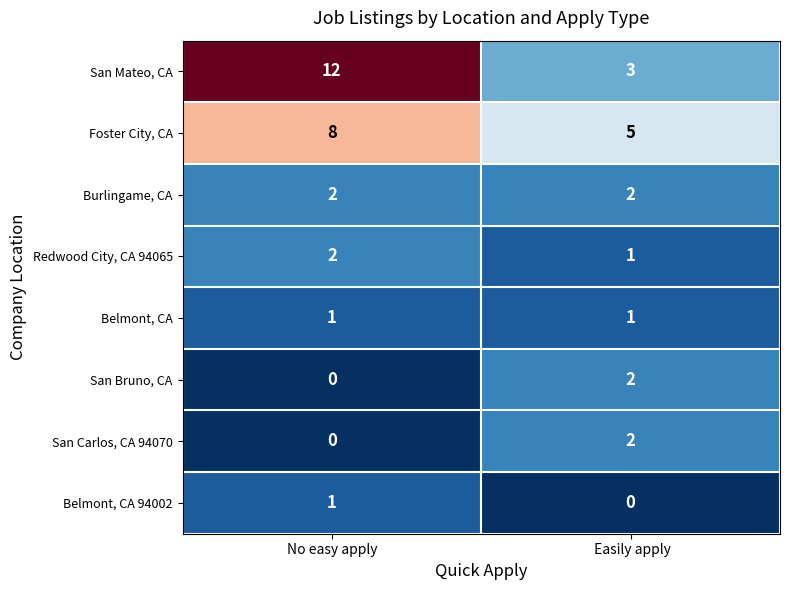

What is the difference between the San Mateo, CA values at No easy apply and  Easily apply?

9